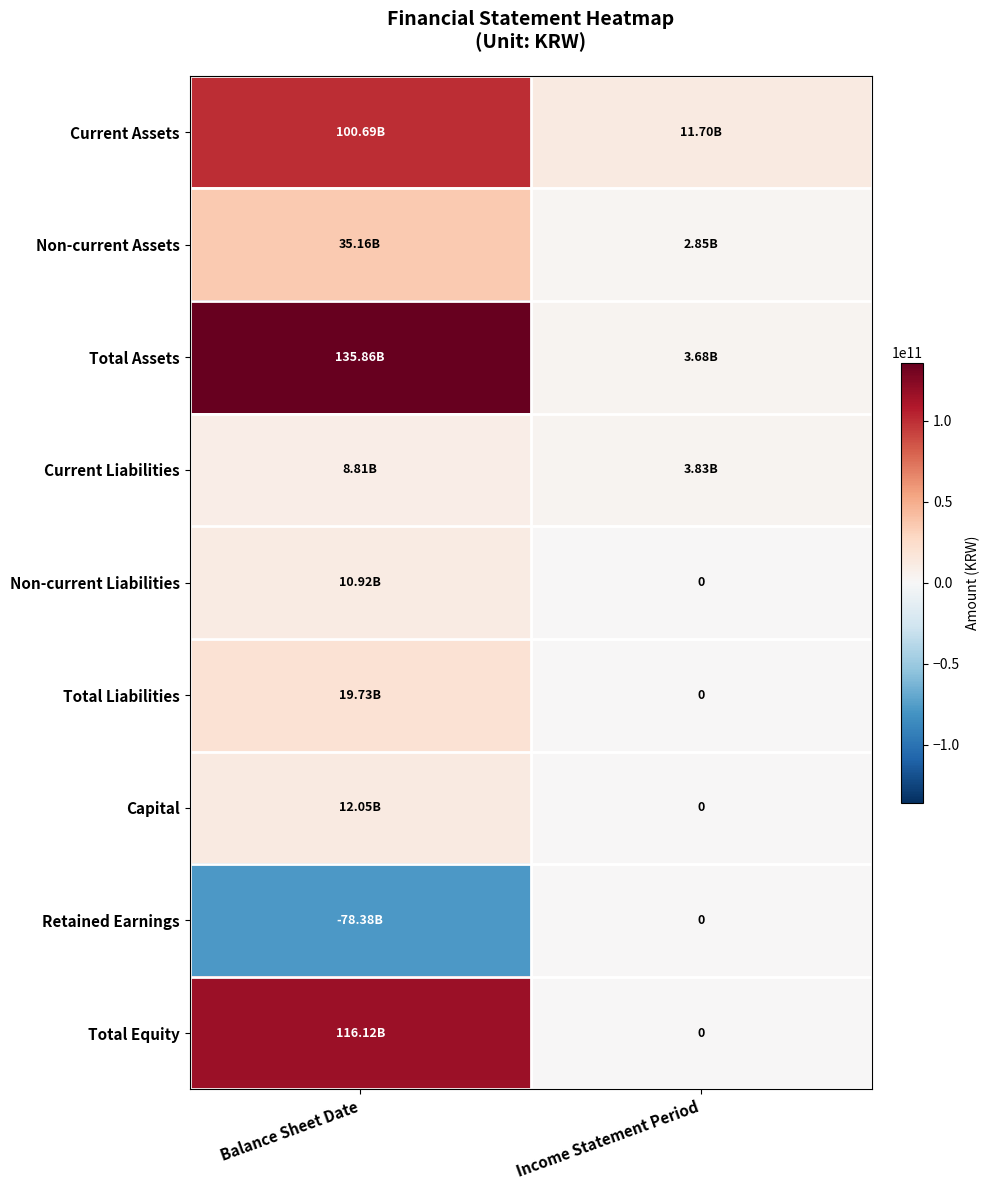

List the labels in order of Total Liabilities value, smallest first.

Income Statement Period, Balance Sheet Date